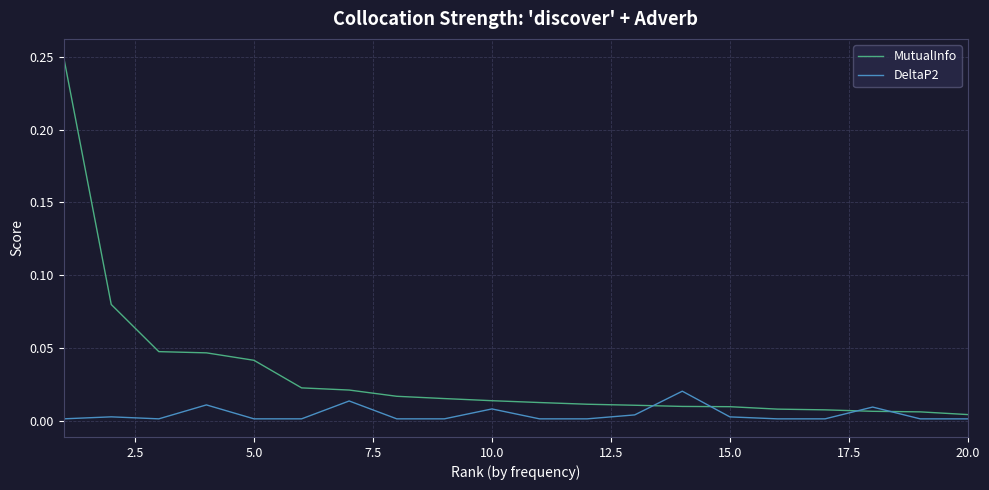

Rank the series by their maximum value, from highest to lowest.

MutualInfo, DeltaP2